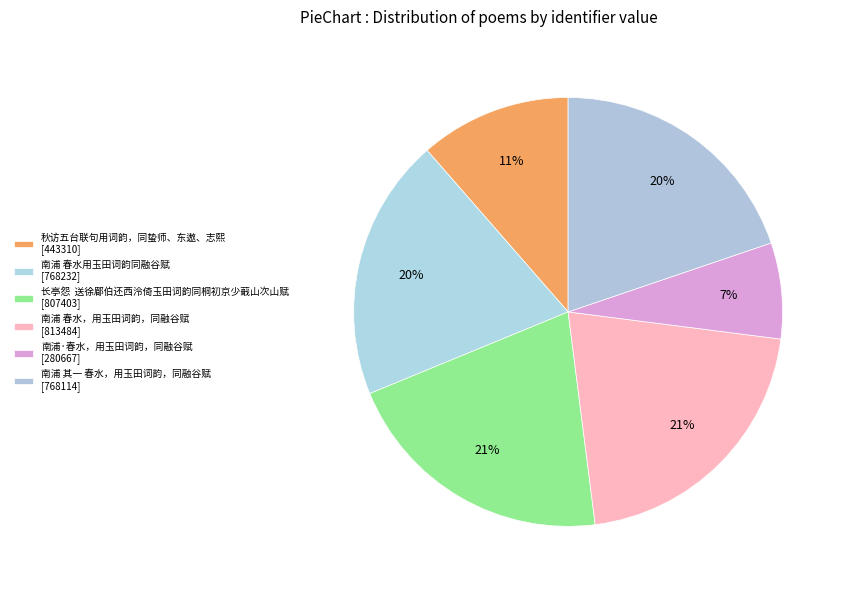

What percentage is the 南浦 其一 春水，用玉田词韵，同融谷赋 slice, to the nearest percent?

20%